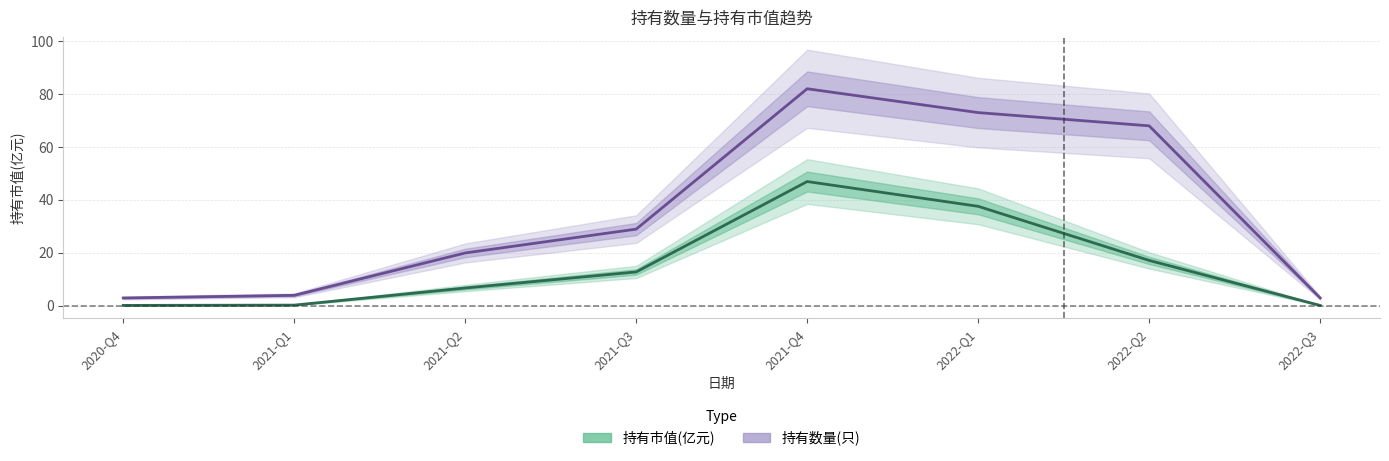

Reading left to right, list all the values displayed in this chart.

持有市值(亿元): 0.2	0.3	6.8	12.8	47.0	37.6	17.2	0.2
持有数量(只): 3.0	4.0	20.0	29.0	82.0	73.0	68.0	3.0